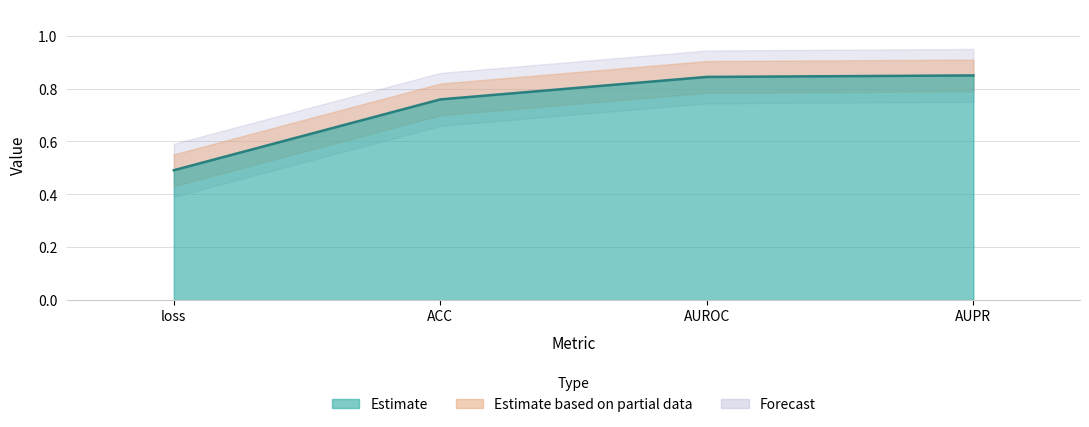

List the labels in order of value, largest first.

AUPR, AUROC, ACC, loss